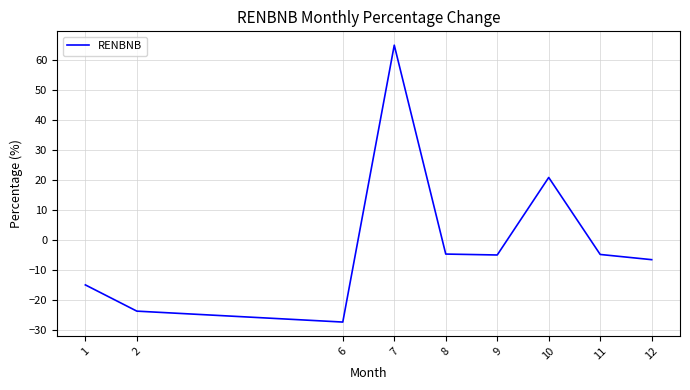

Count the number of categories in the chart.

9